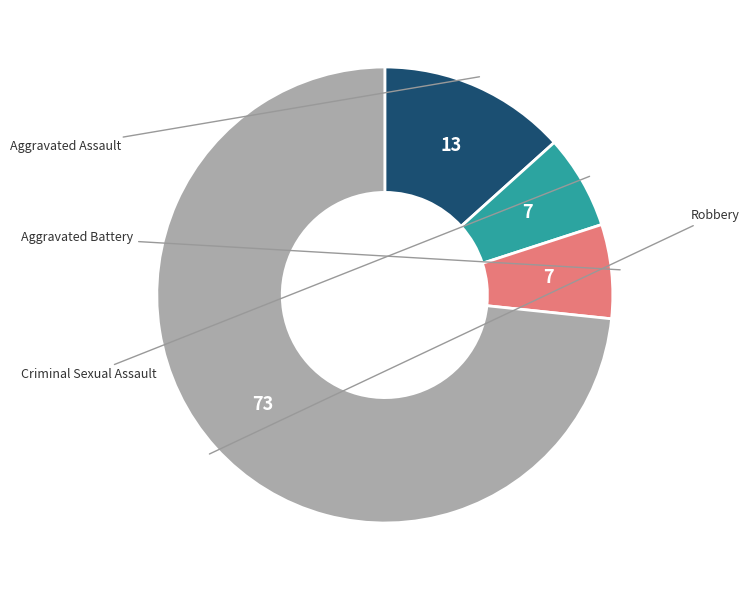

How many segments does this pie chart have?

4